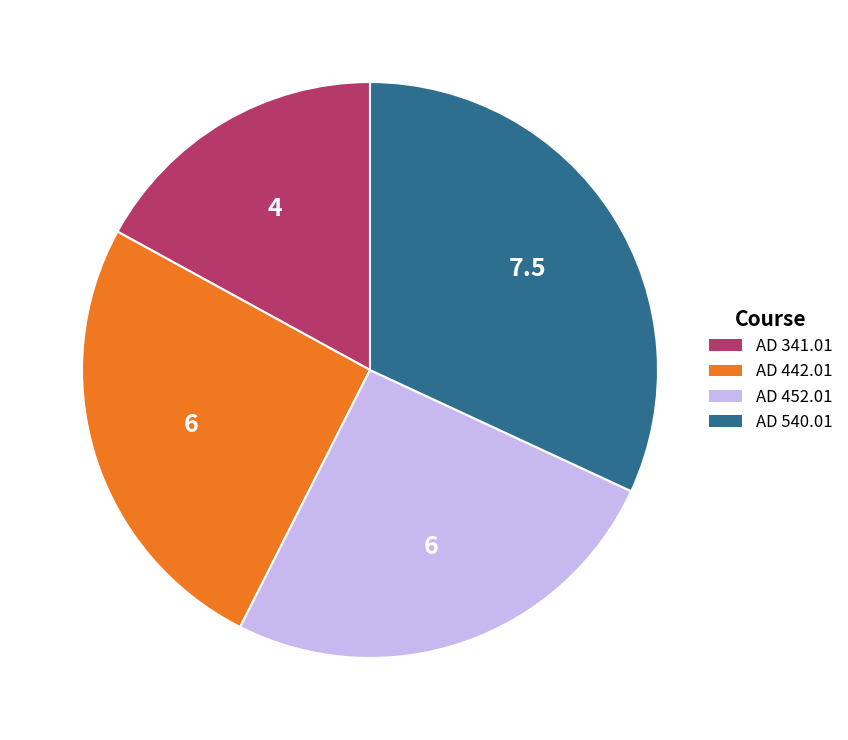

Which category has the smallest portion of the pie?

AD 341.01